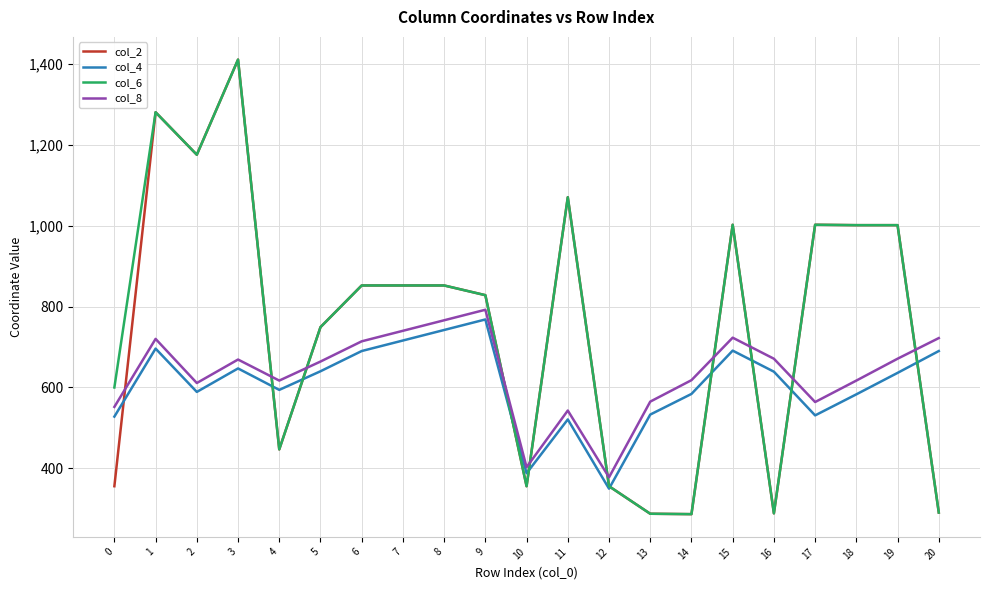

What is the difference between the maximum and minimum values in the col_4 series?

418